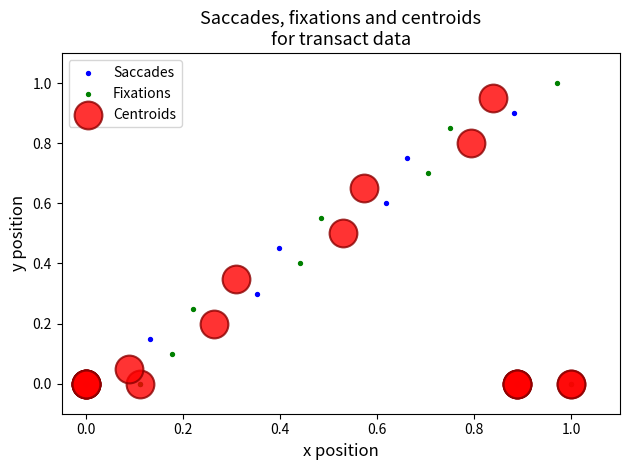

Which series contains the highest Y value?

Fixations